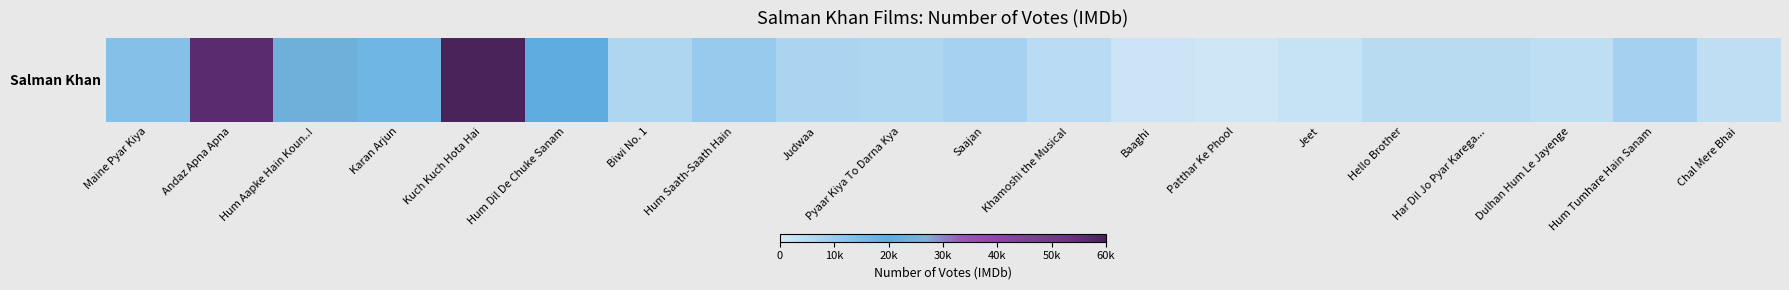

At which label does the data first exceed 7372?

Maine Pyar Kiya